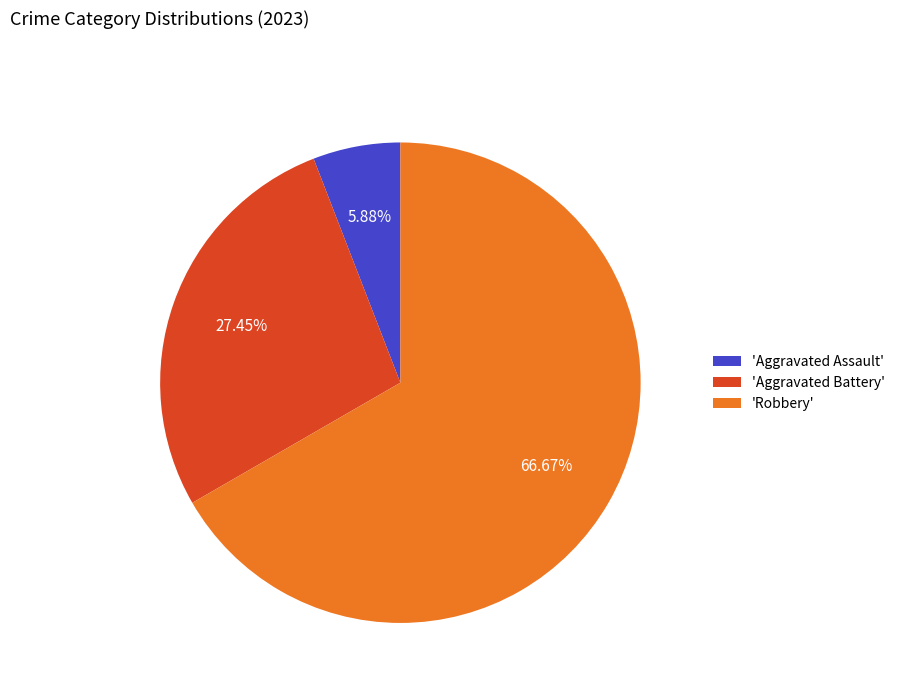

Which slice represents more than half of the pie?

'Robbery'